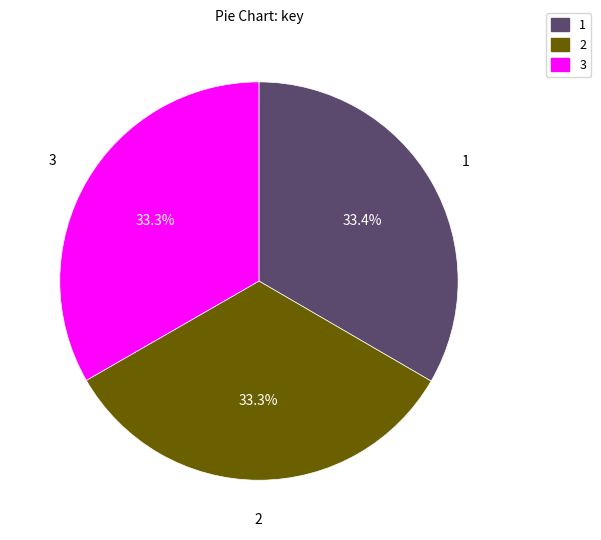

Is there a majority slice in this chart?

No